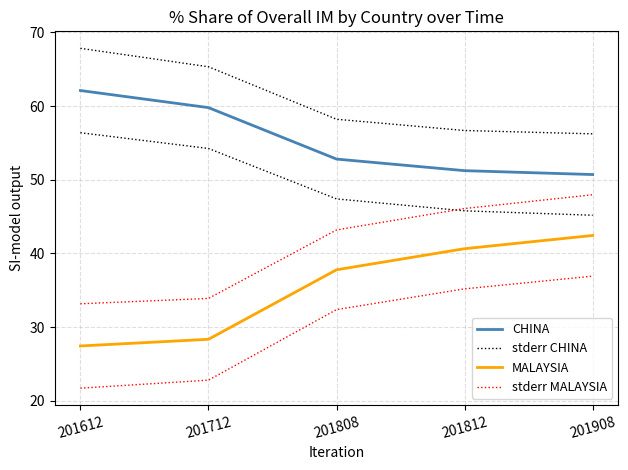

What is the difference between the stderr CHINA values at 201908 and 201808?

2.0